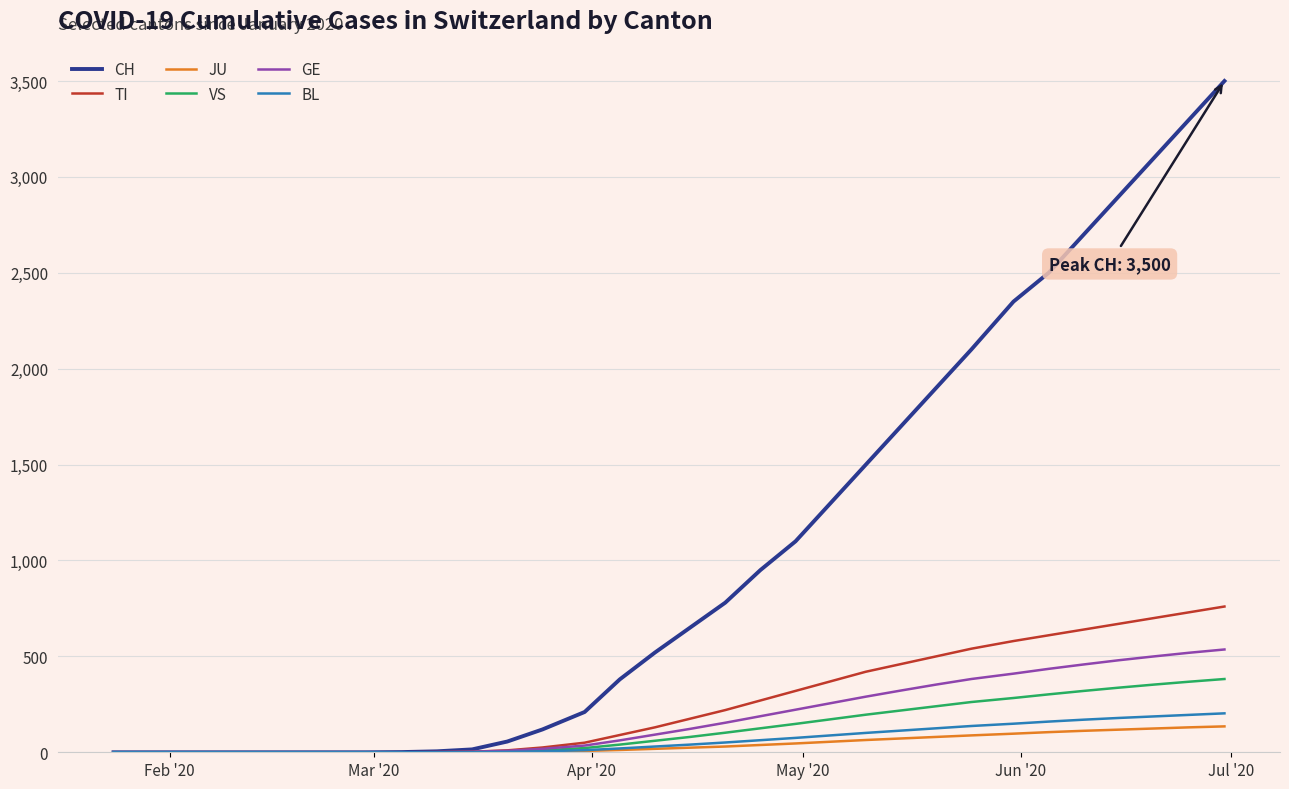

What is the average value of the VS series?

149